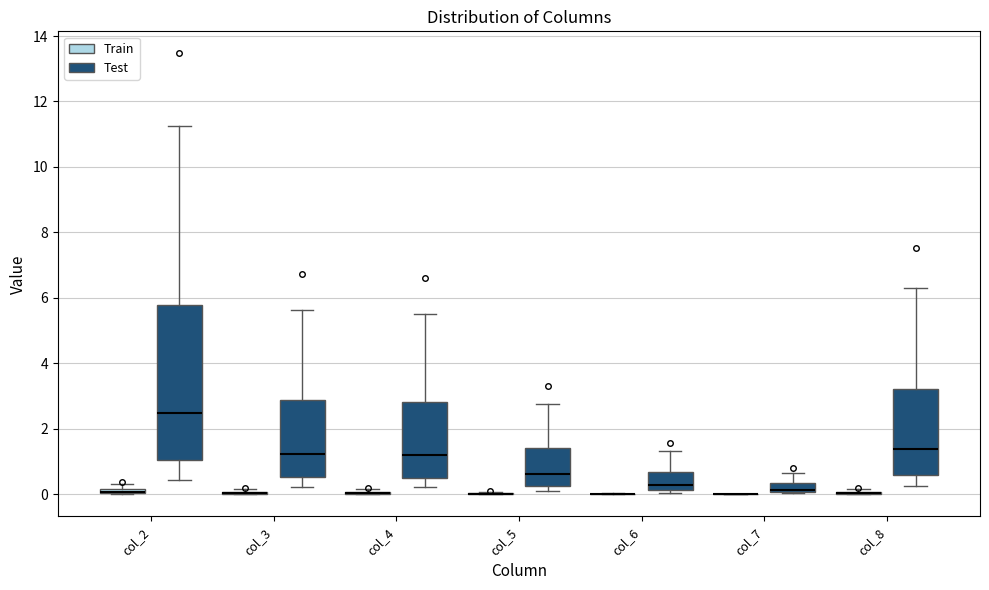

Comparing the boxes themselves (not the whiskers), which one is the tallest?

col_2 (Test)